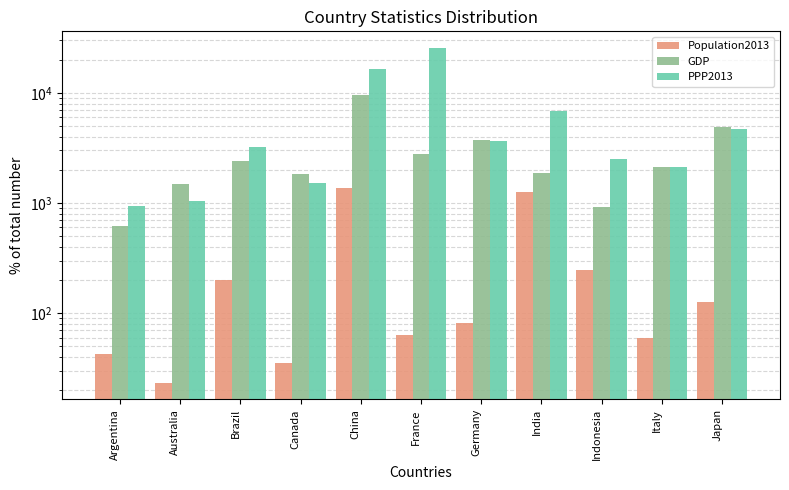

What is the highest value of the Population2013 series?

1360.7